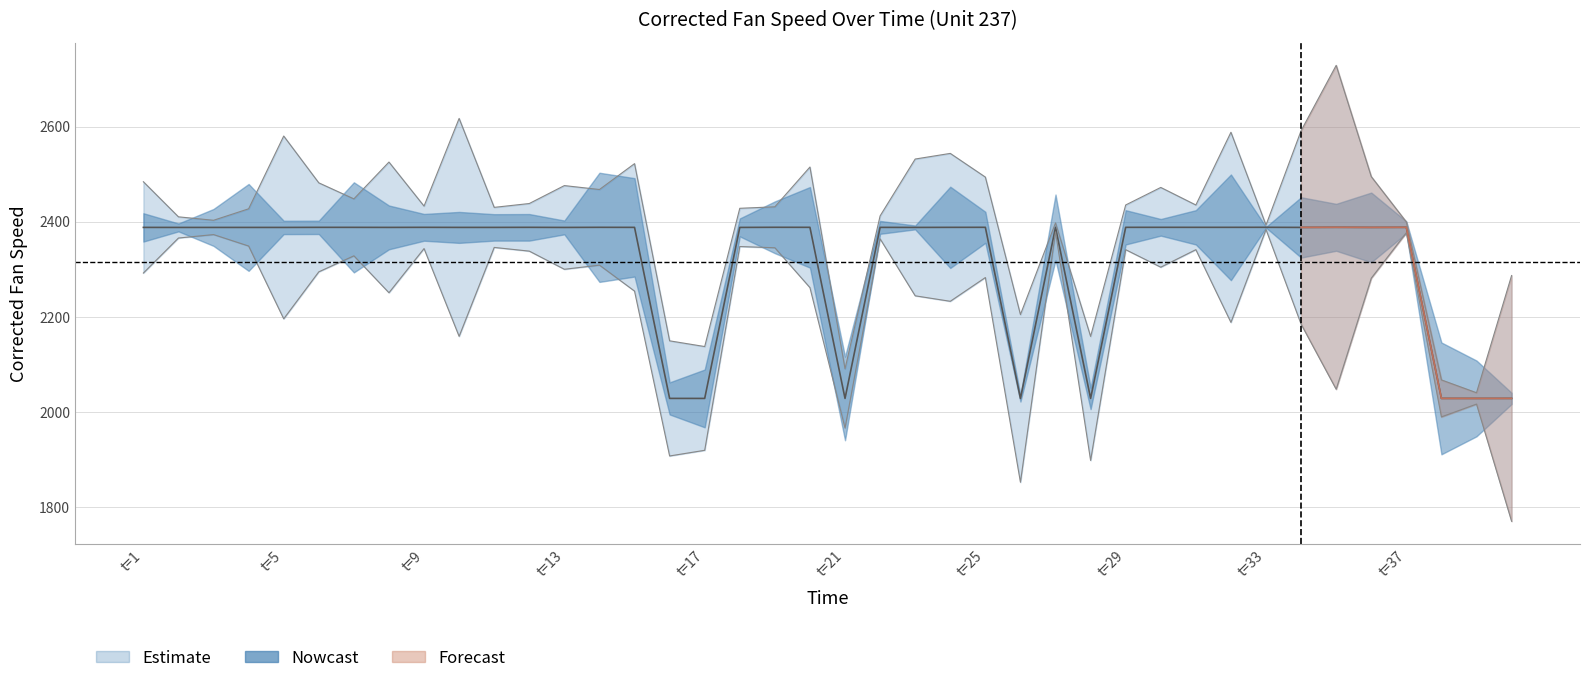

What is the change in value from 18 to 39?

-359.6